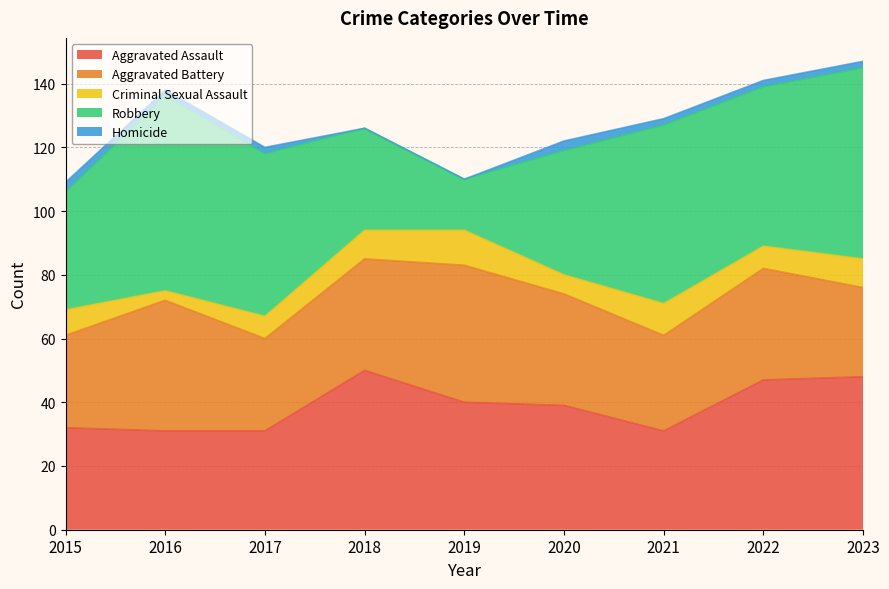

Which series ends up on top after the final intersection of Aggravated Assault and Aggravated Battery?

Aggravated Assault